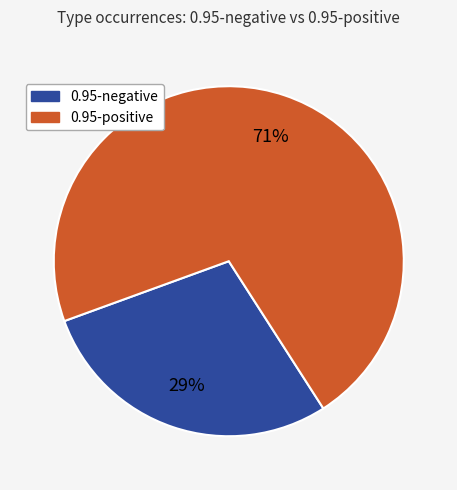

How many slices are in this pie chart?

2